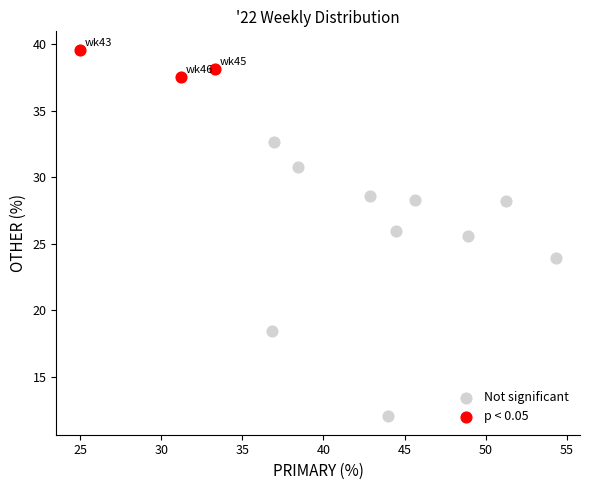

Which series contains the highest Y value?

p < 0.05